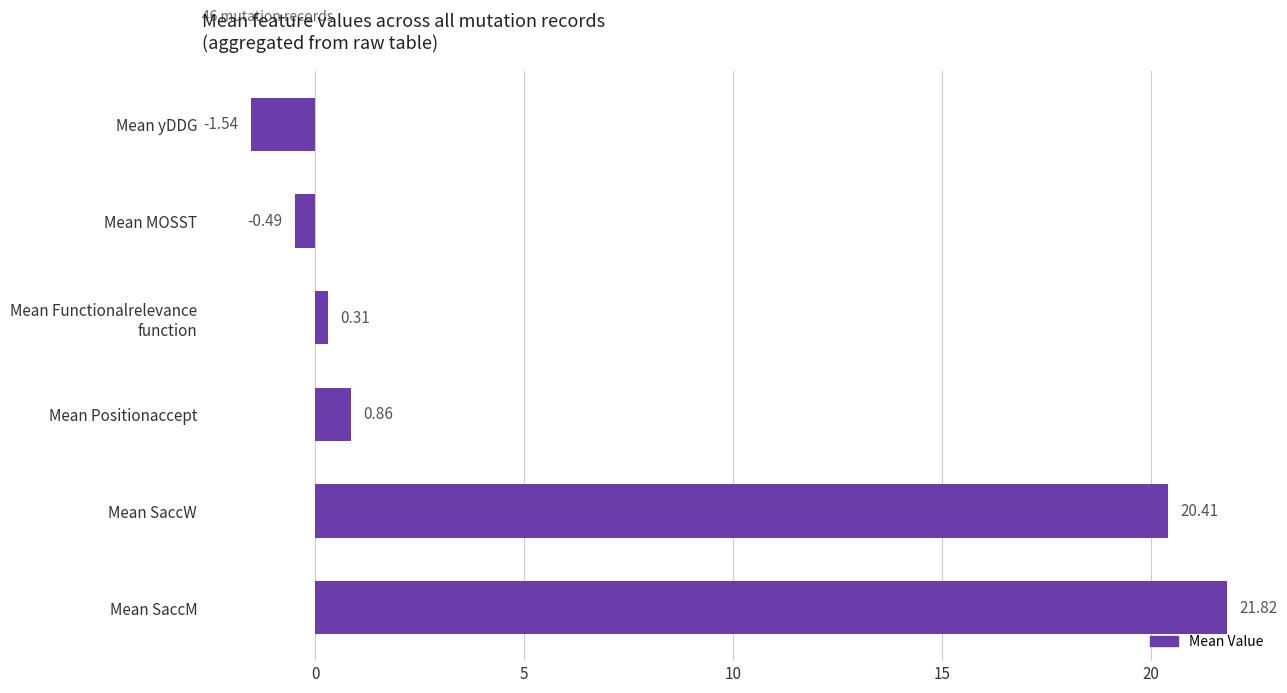

Which has a higher value, Mean MOSST or Mean SaccW?

Mean SaccW